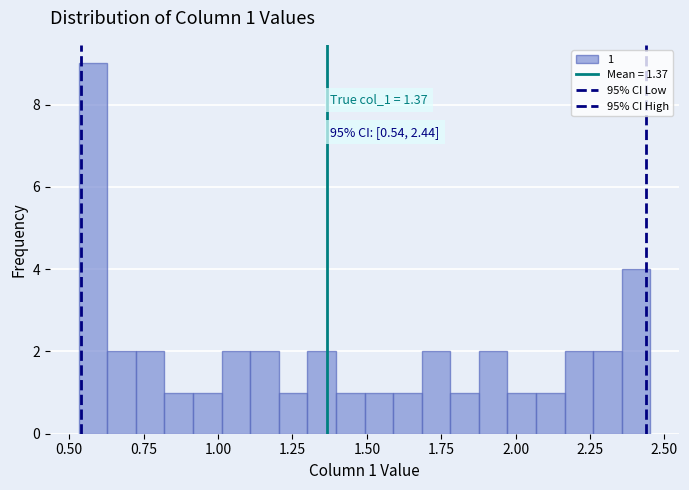

Read against the x-axis, roughly where is the centre of the tallest bar?

0.60